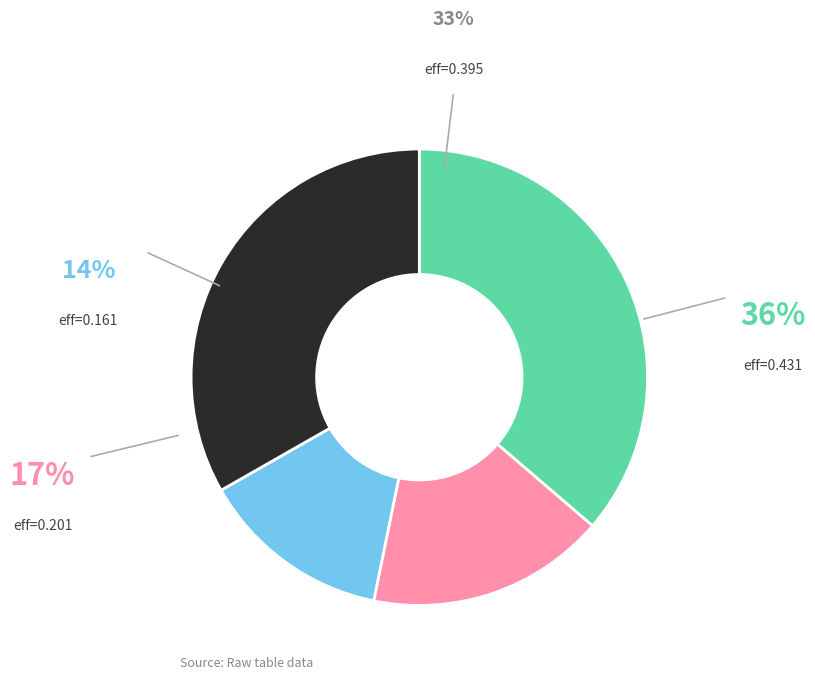

Is there a majority slice in this chart?

No